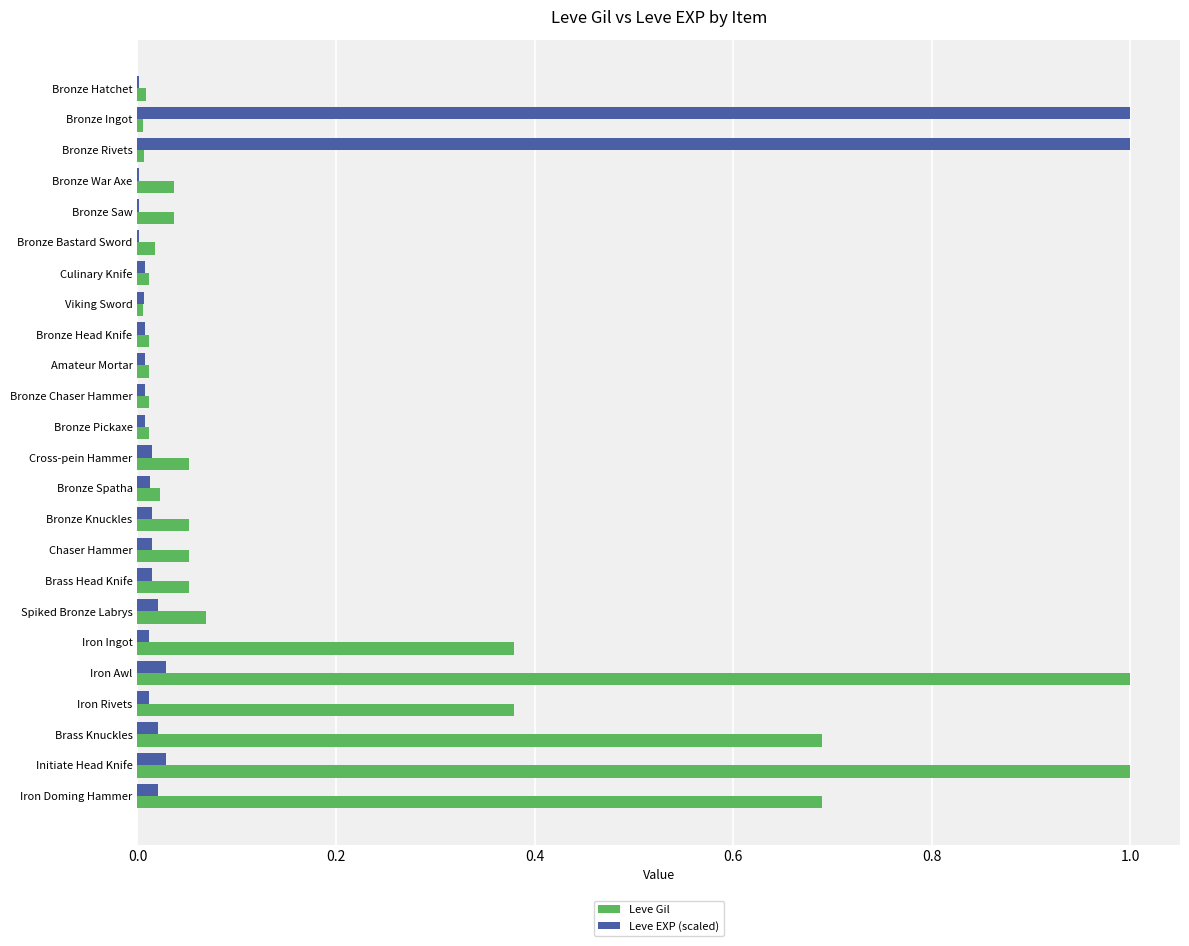

What is the sum of all Leve EXP (scaled) values?

2.3